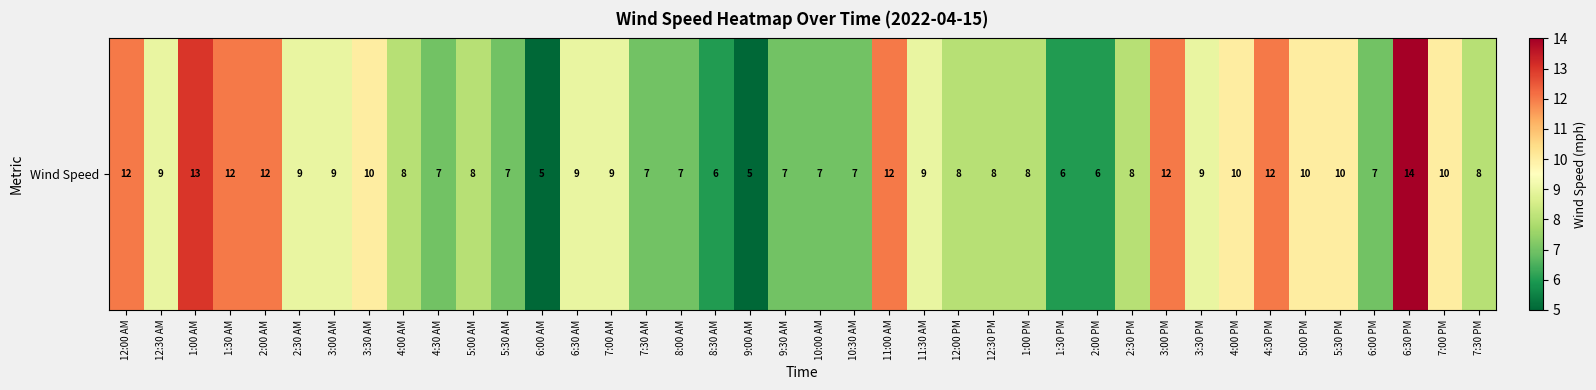

How many data points are above 9?

13